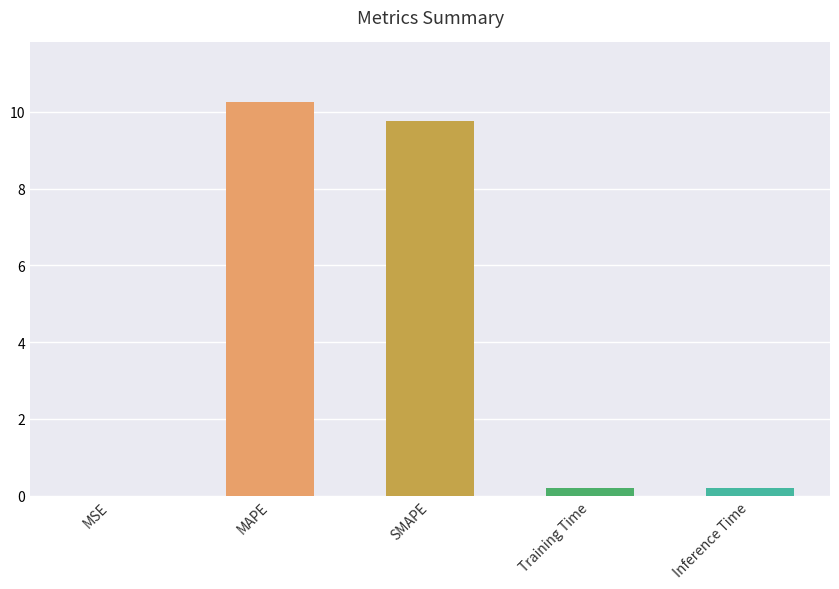

At which category does the chart reach its peak across all series?

MAPE